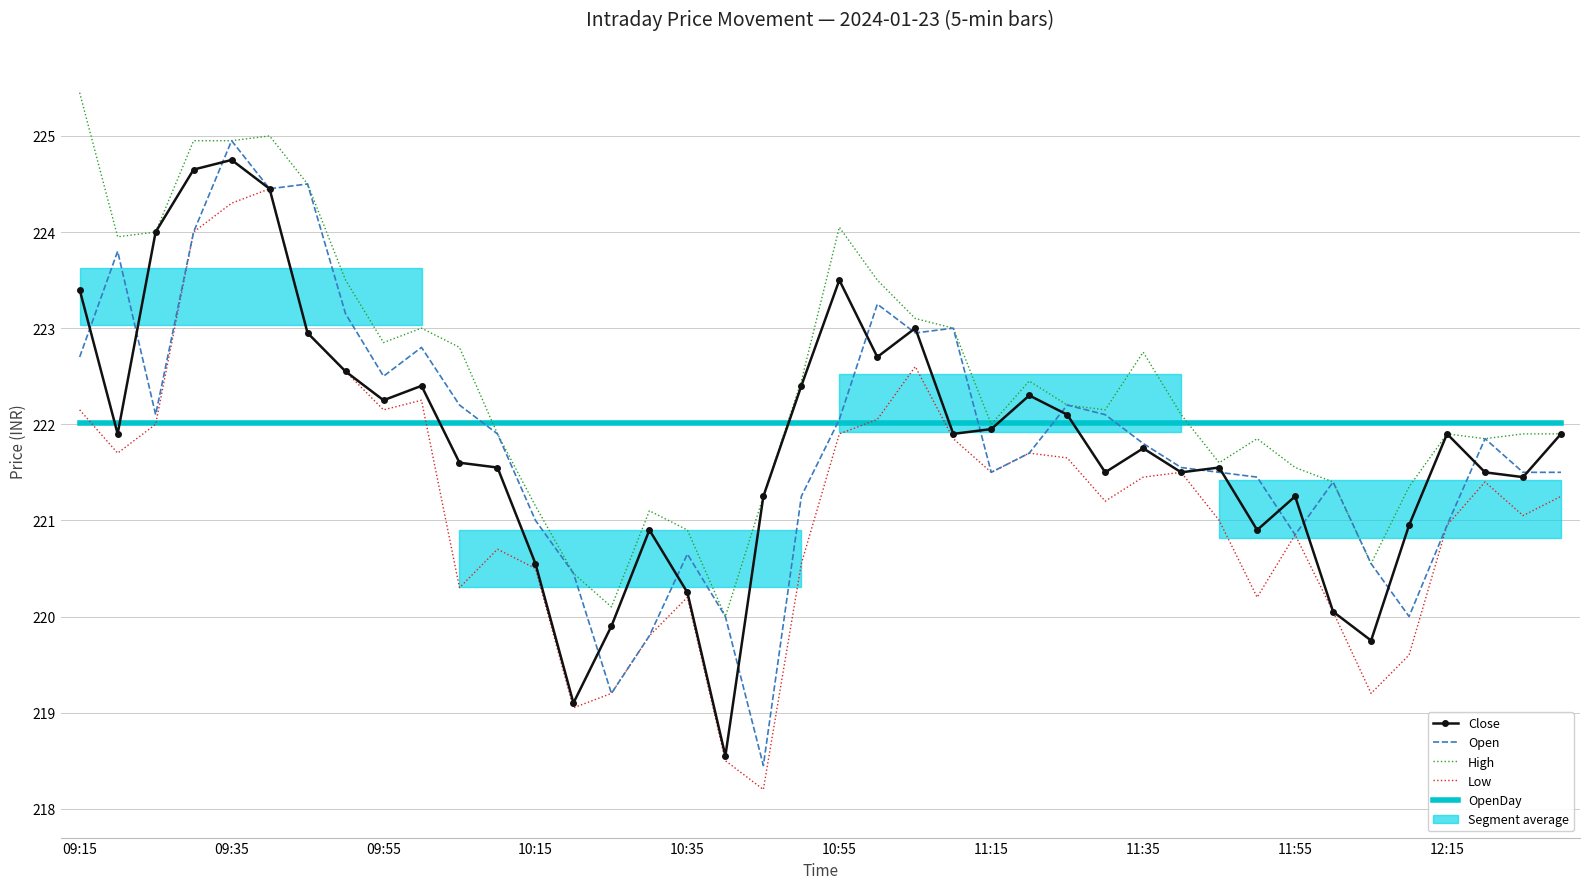

True or false: Close and Low cross at least once.

False